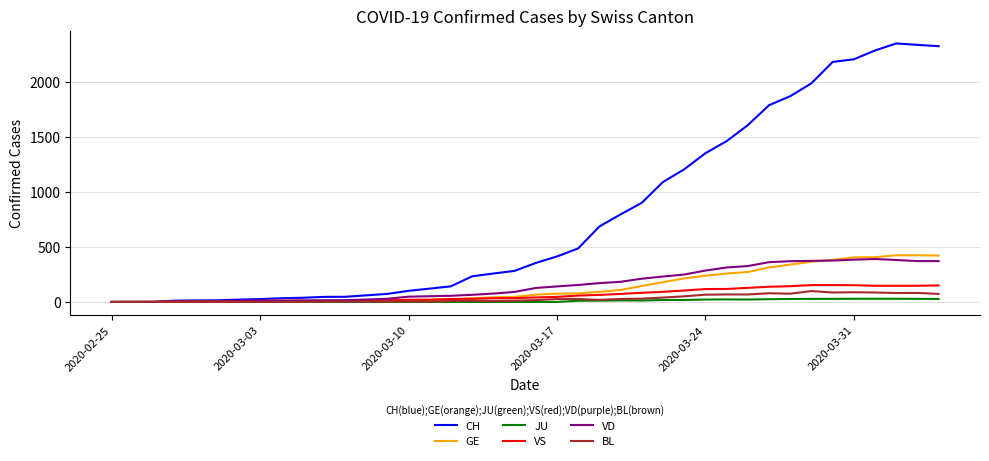

Is this an area chart (filled region under the line)?

No